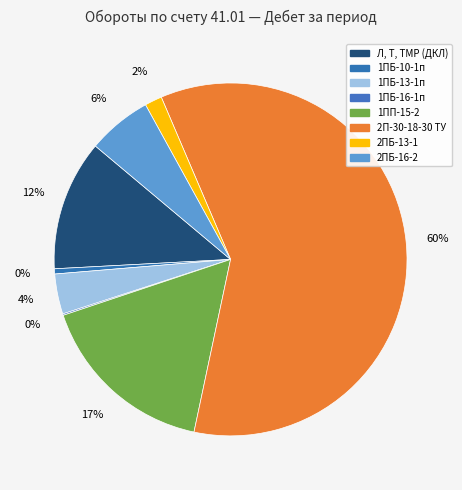

To the nearest percent, what is the average slice percentage?

13%